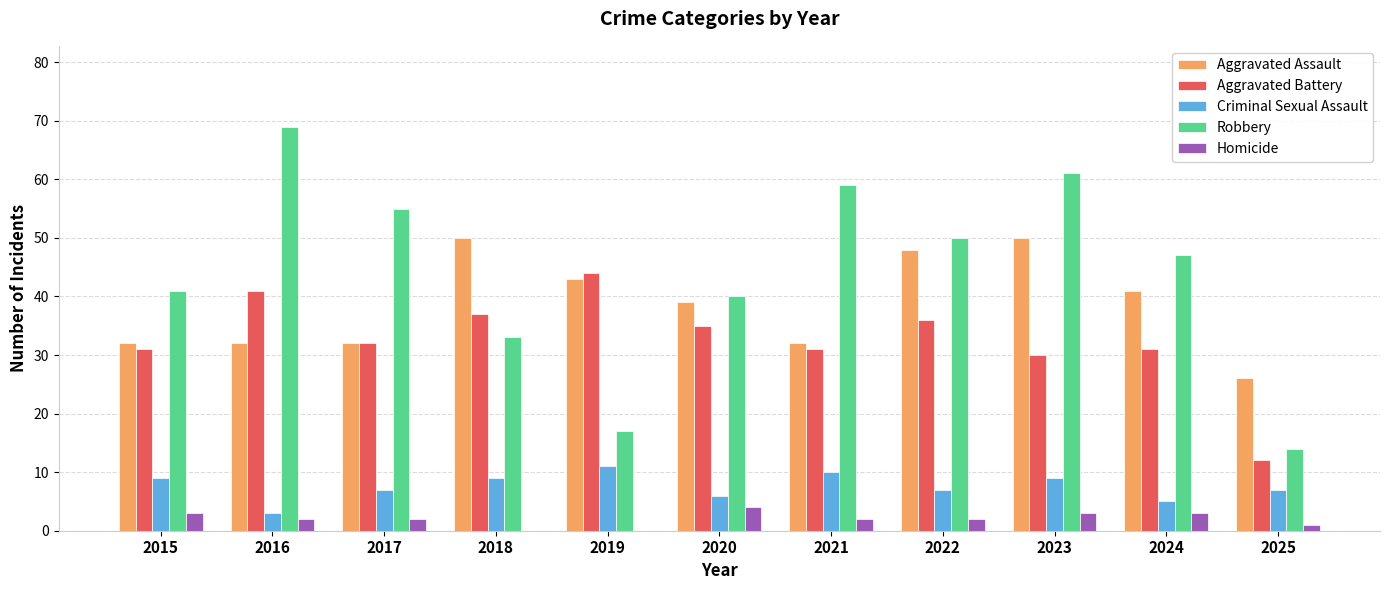

The Aggravated Battery series shows 54 at 2021. True or false?

False